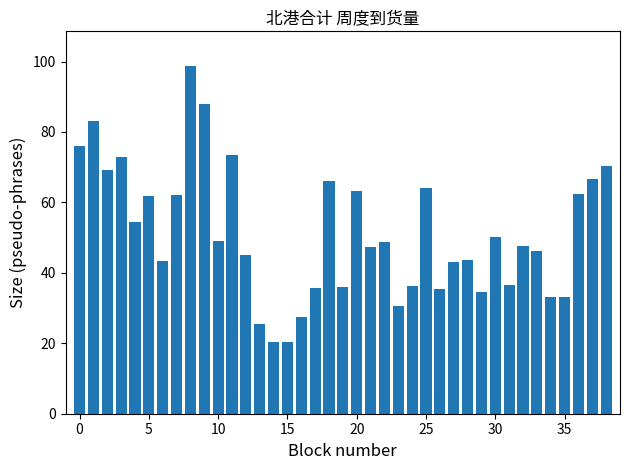

How many series are shown in this chart?

1